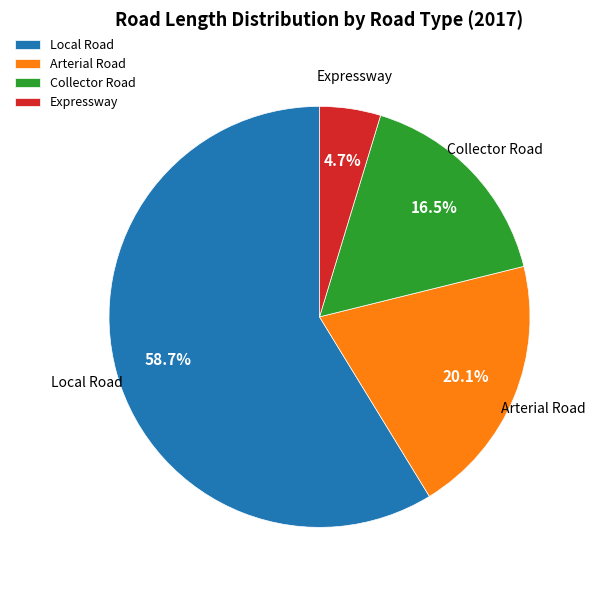

What is the smallest slice in the pie chart?

Expressway